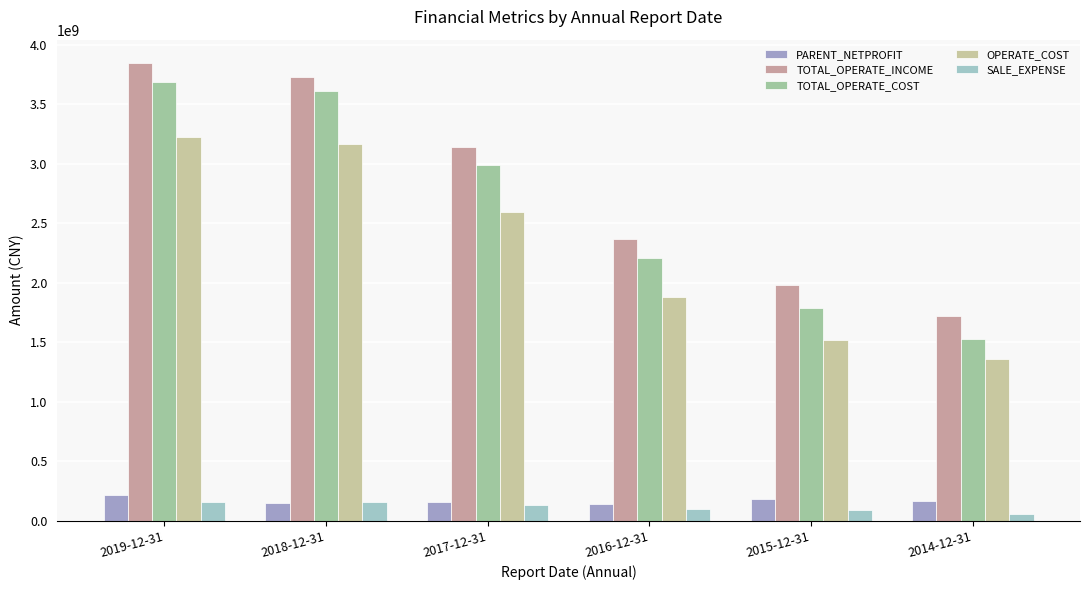

What is the label of the 6th bar from the right?

2019-12-31